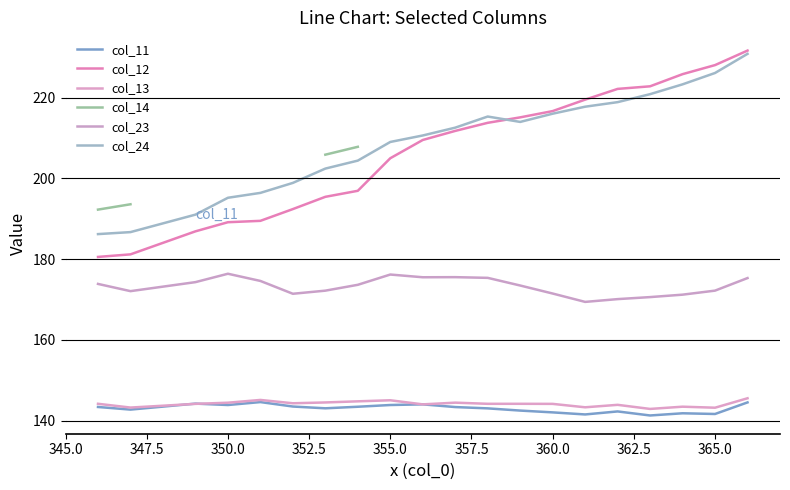

What is the greatest value displayed?

231.6